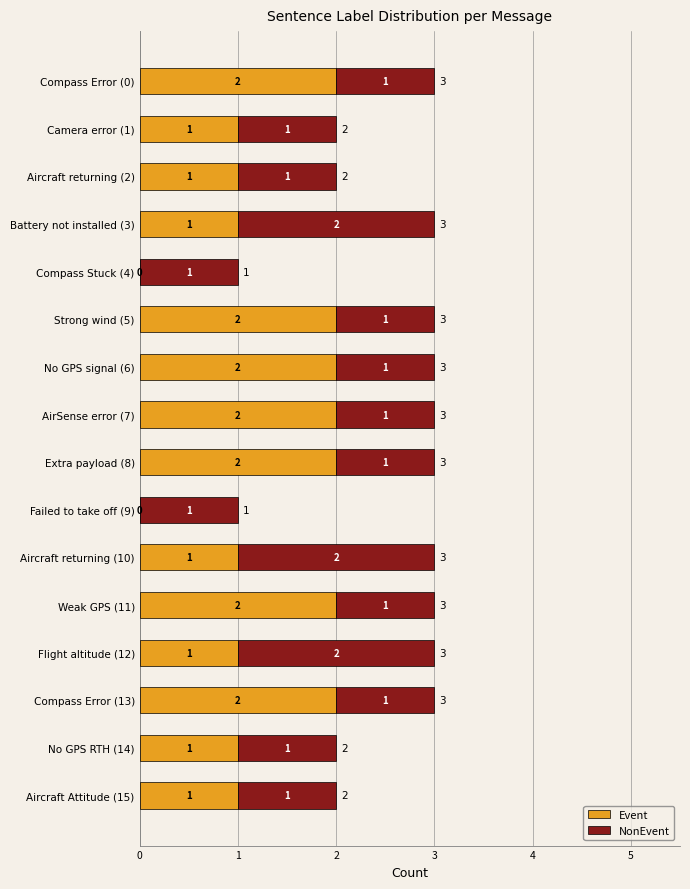

How many Event values are between 1 and 2?

14